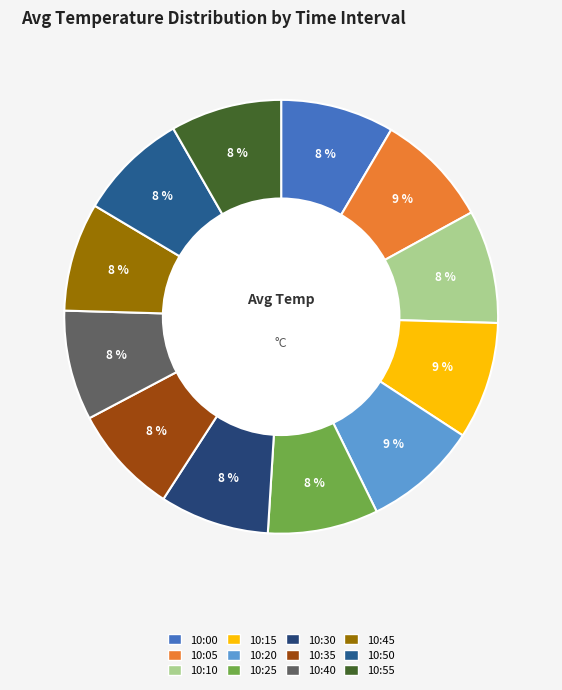

True or false: 10:30 accounts for 1% of the total.

False